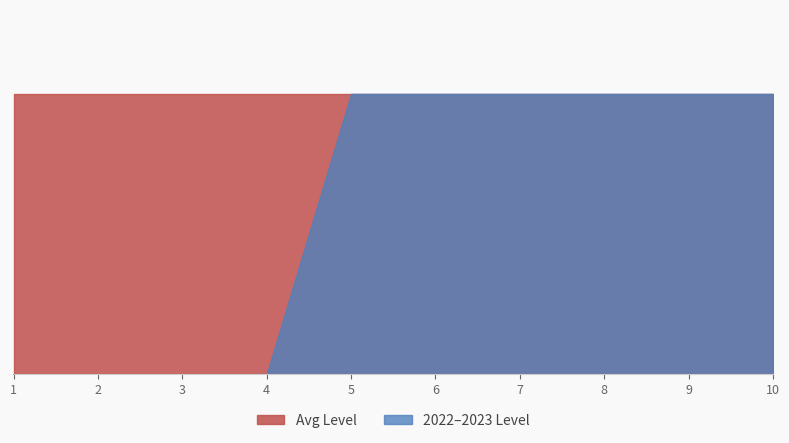

How many positive values does the 2 series have?

3